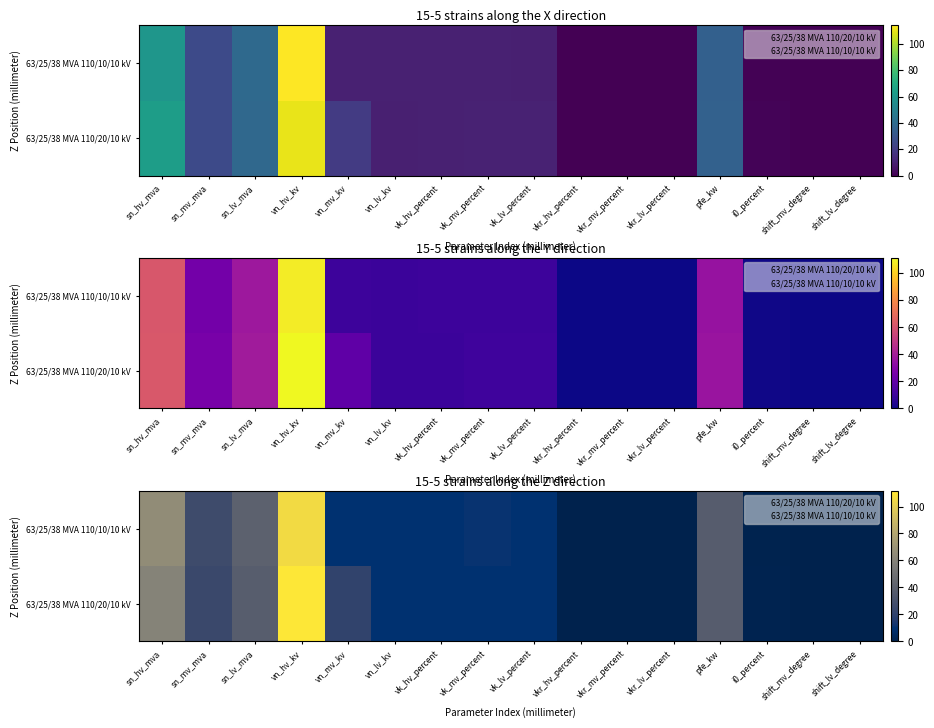

At how many categories does at least one series exceed 92?

1